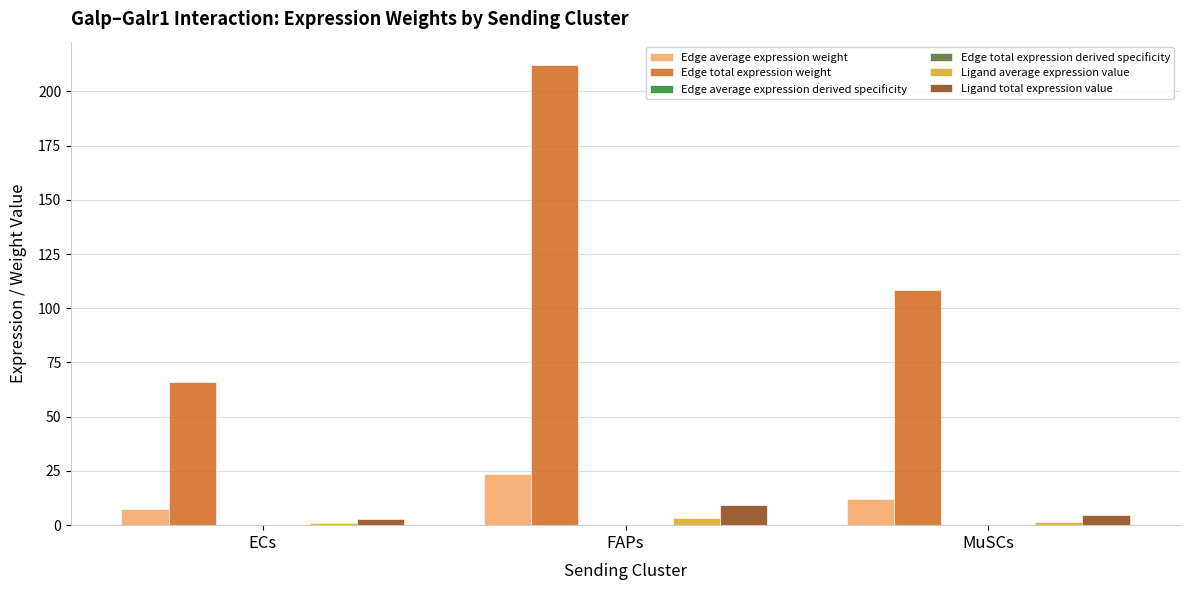

What is the maximum value for Edge average expression weight?

23.6